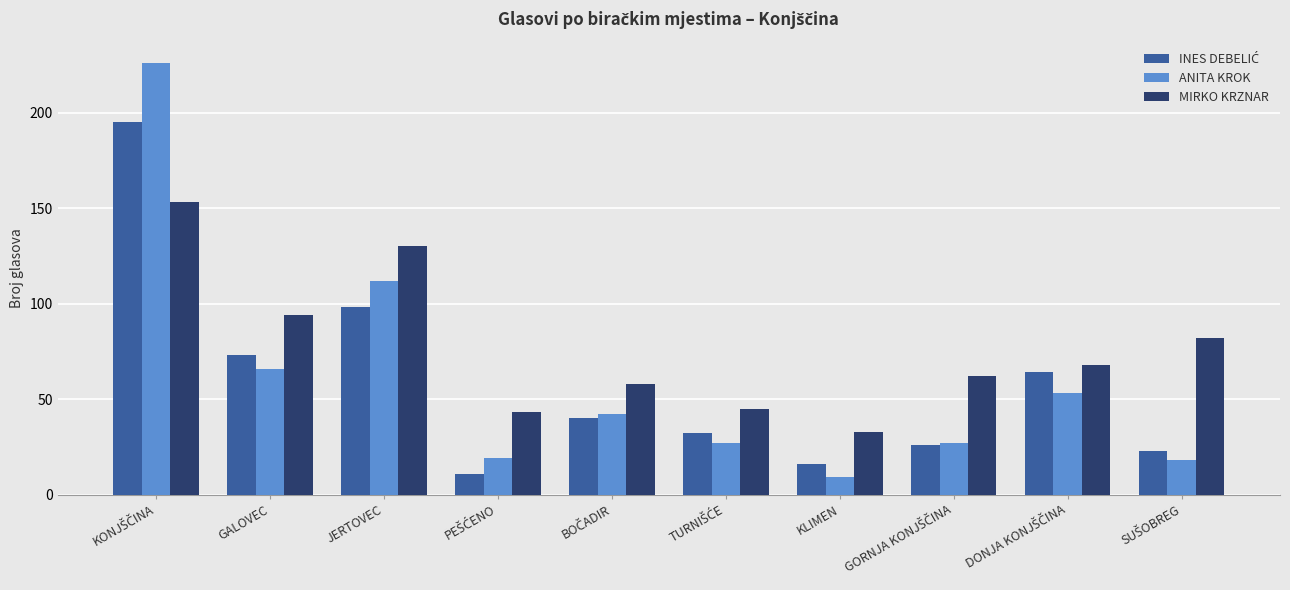

Which series has the largest total across all categories?

MIRKO KRZNAR